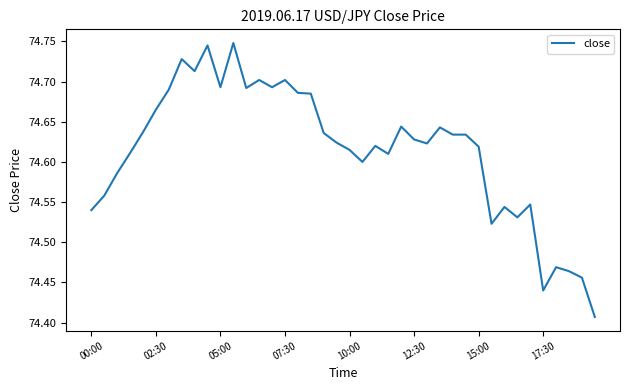

What is the difference between the maximum and minimum values?

0.3